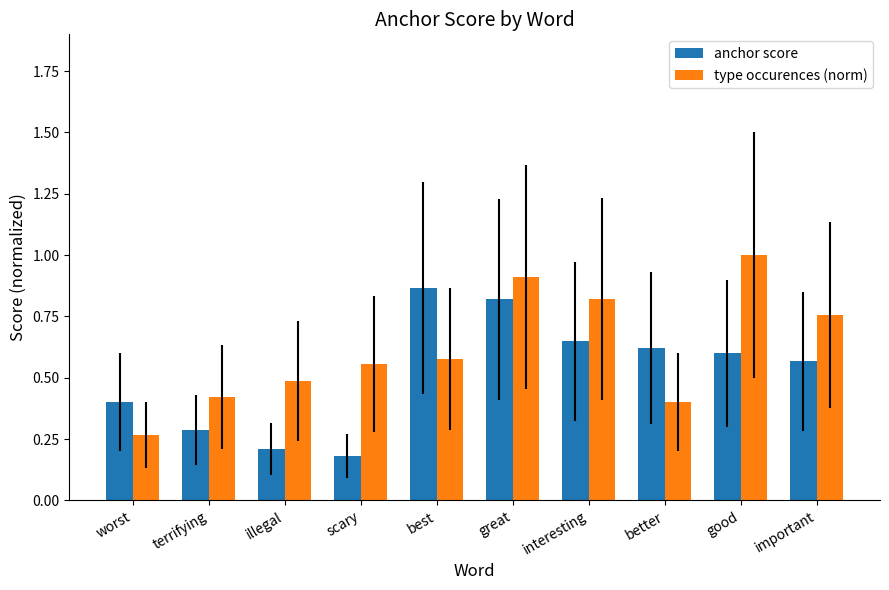

Which series changed the most between best and better?

anchor score